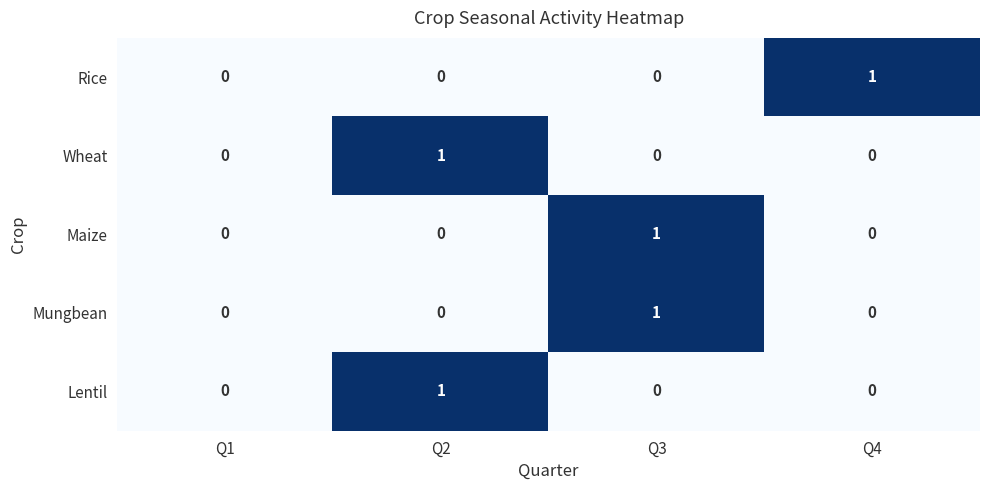

How many Mungbean values are between 0 and 1?

4